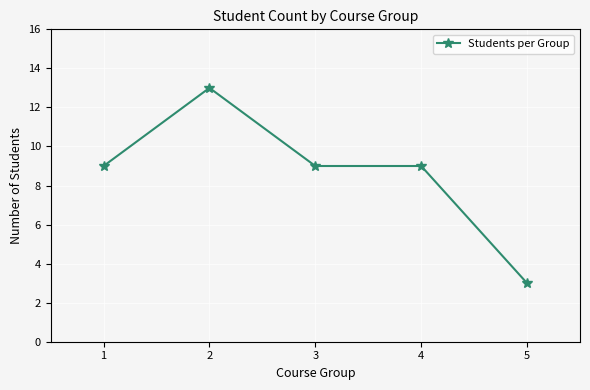

What is the difference between the maximum and minimum values?

10